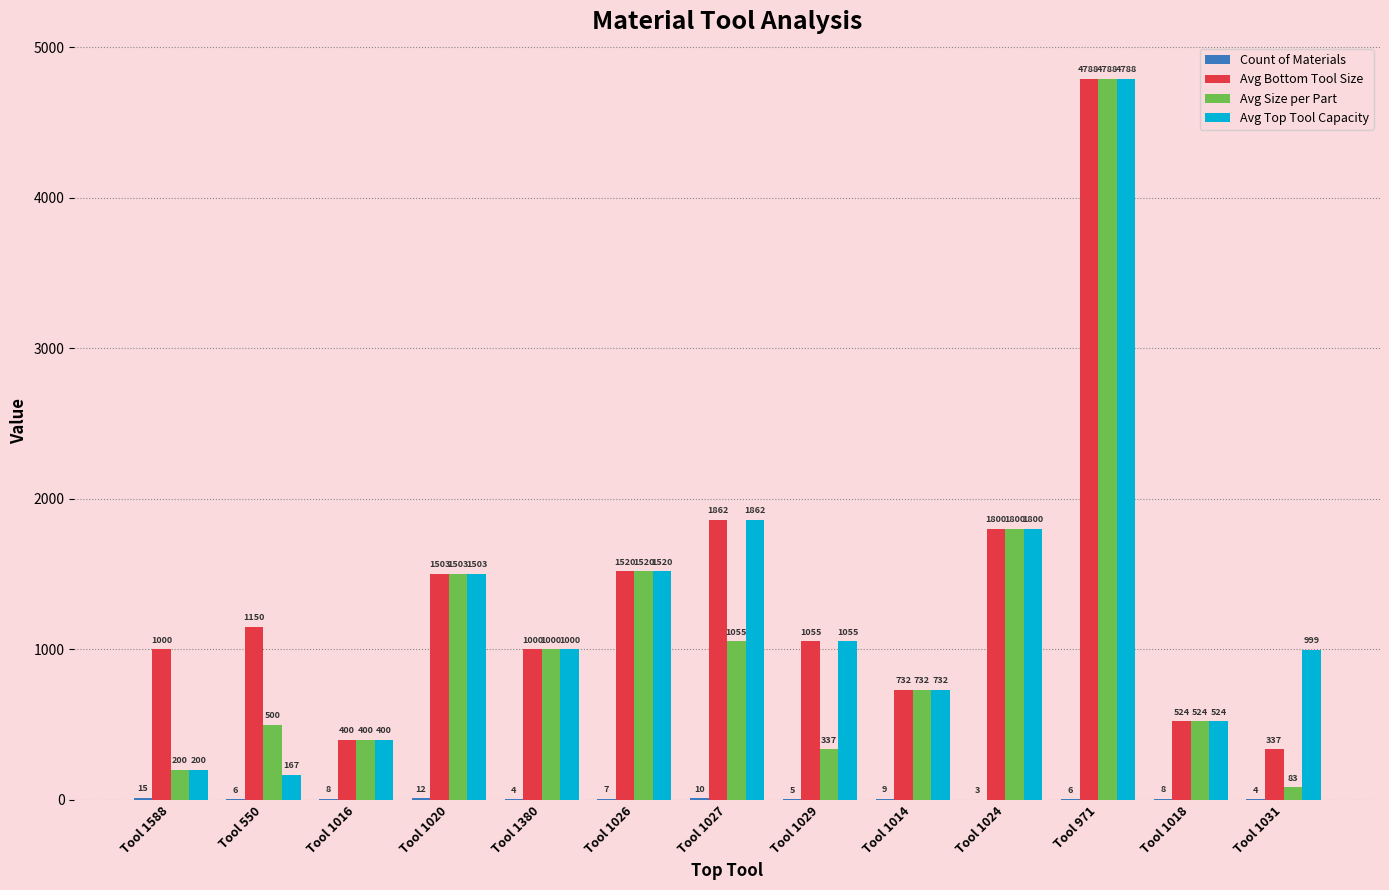

At which category is the sum across all series the highest?

Tool 971